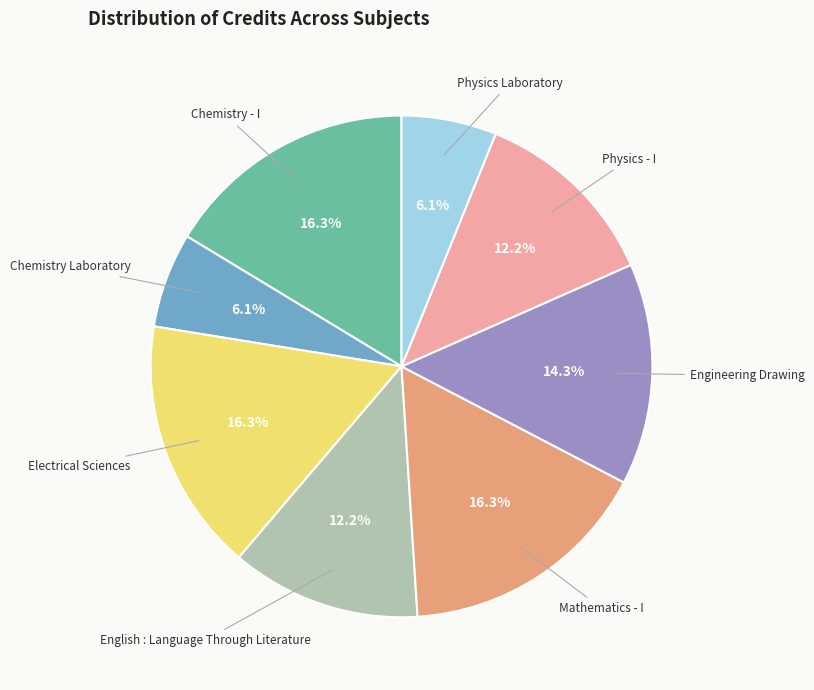

To the nearest percent, what is the combined percentage of Physics Laboratory and Engineering Drawing?

20%